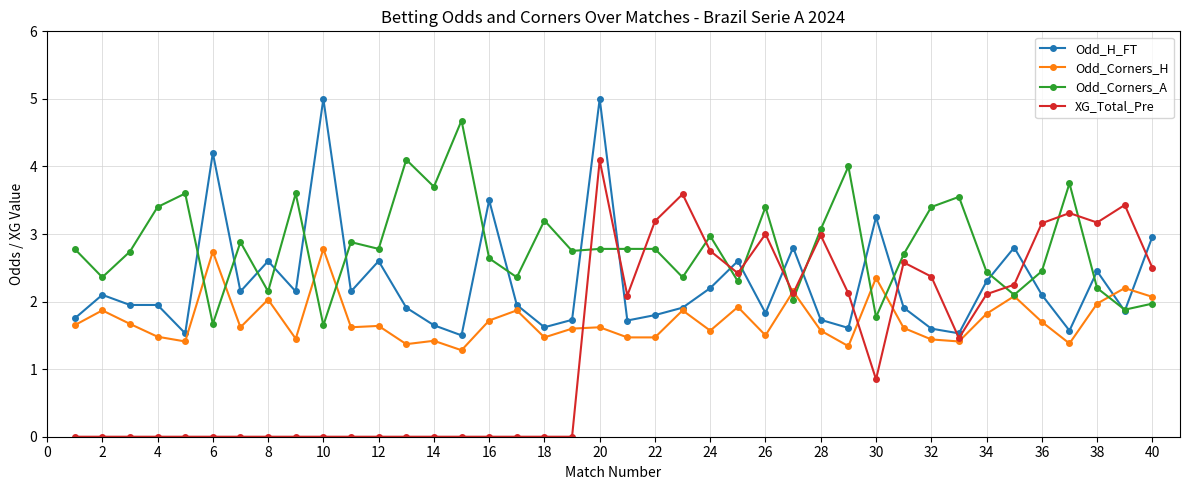

After their last crossing, which series has the higher values: Odd_Corners_A or XG_Total_Pre?

XG_Total_Pre